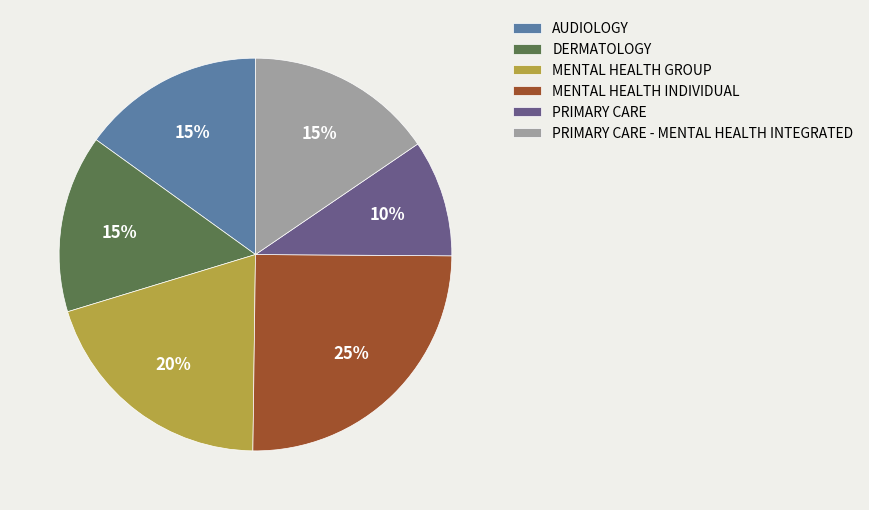

Is it true that AUDIOLOGY is 27% of the pie?

False